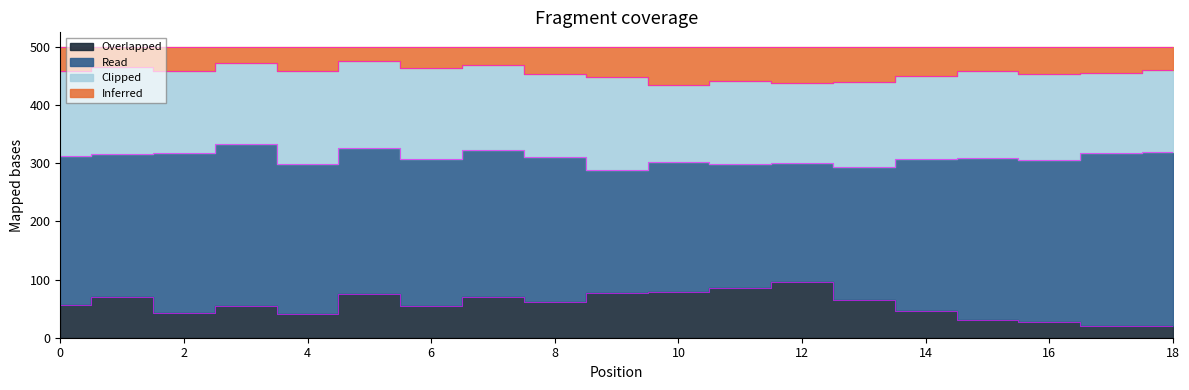

Which category has the lowest value in the Overlapped series?

17